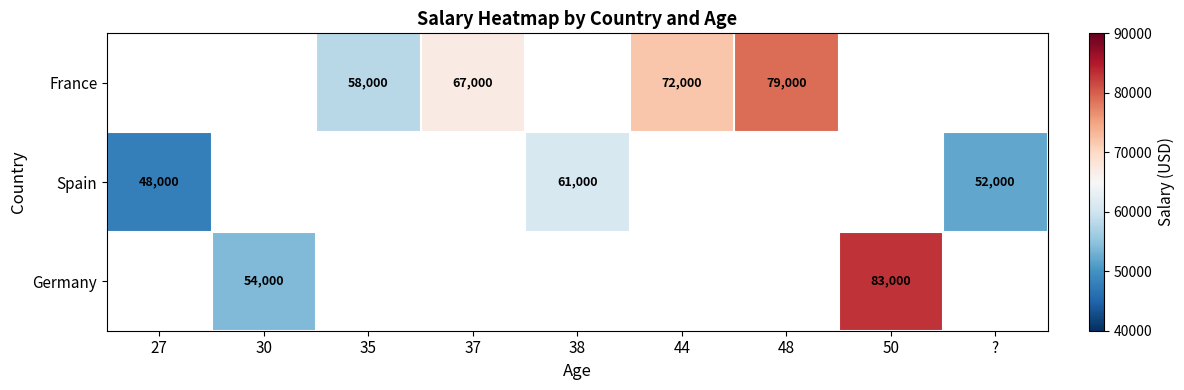

The value of France at 37 is 67000. True or false?

True